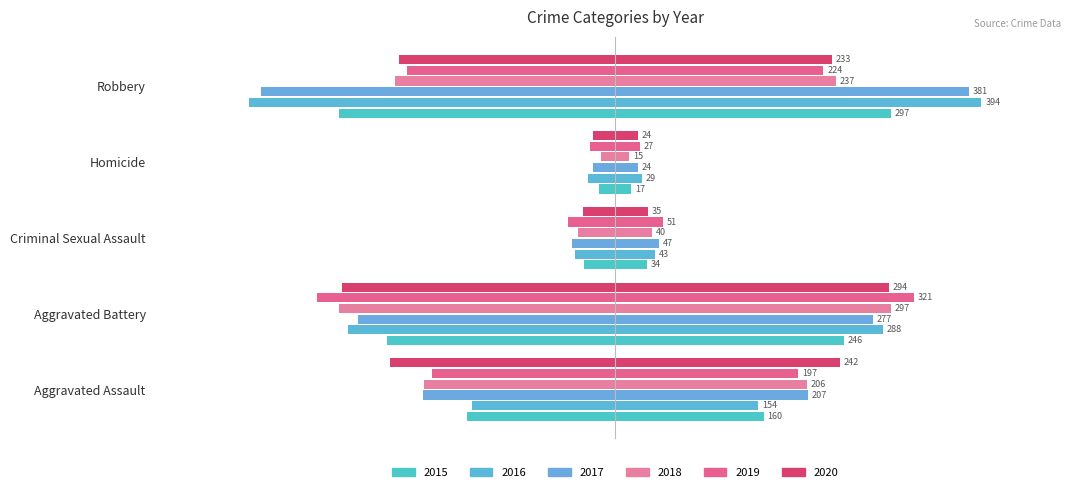

At which category is the sum across all series the highest?

Homicide